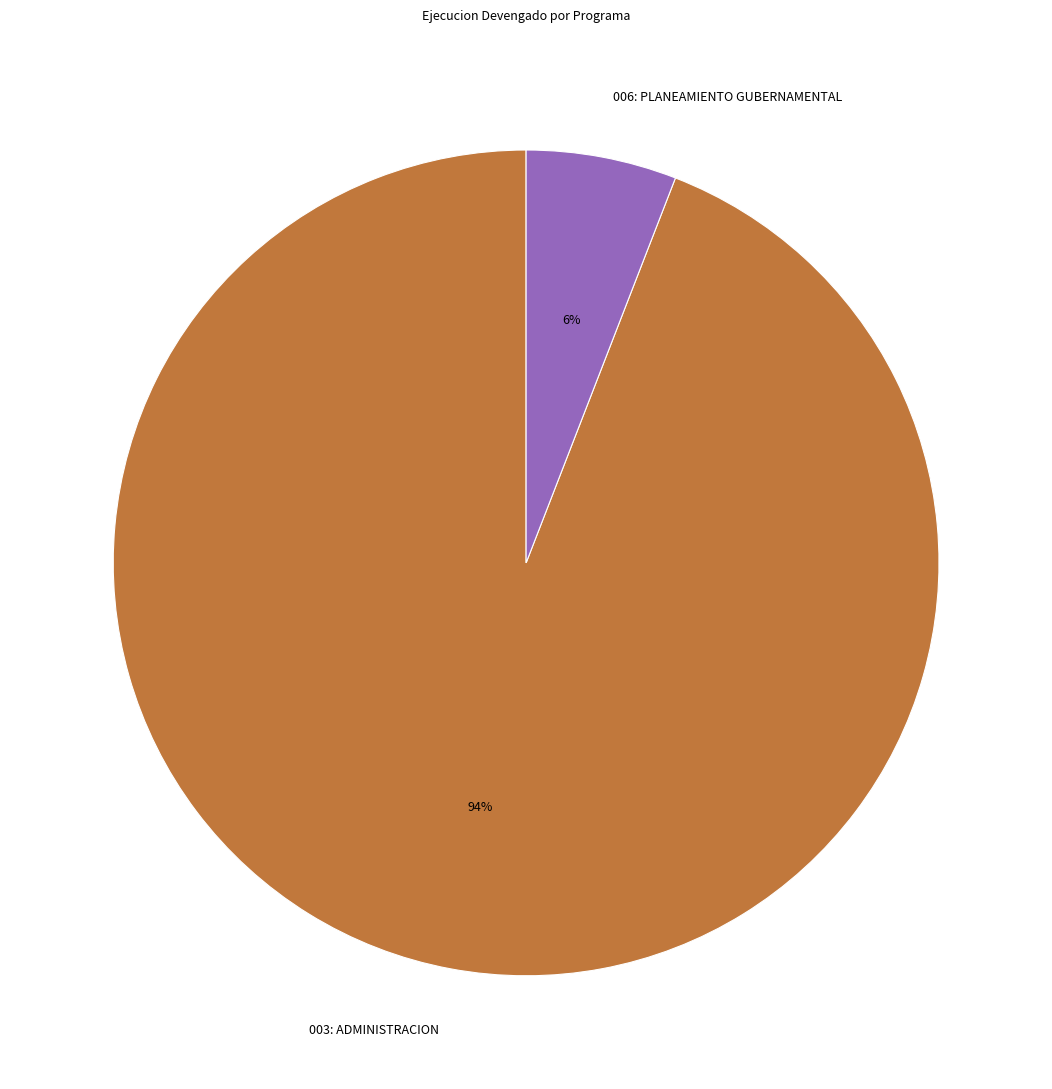

Is the sum of 006: PLANEAMIENTO GUBERNAMENTAL and 003: ADMINISTRACION greater than half?

Yes